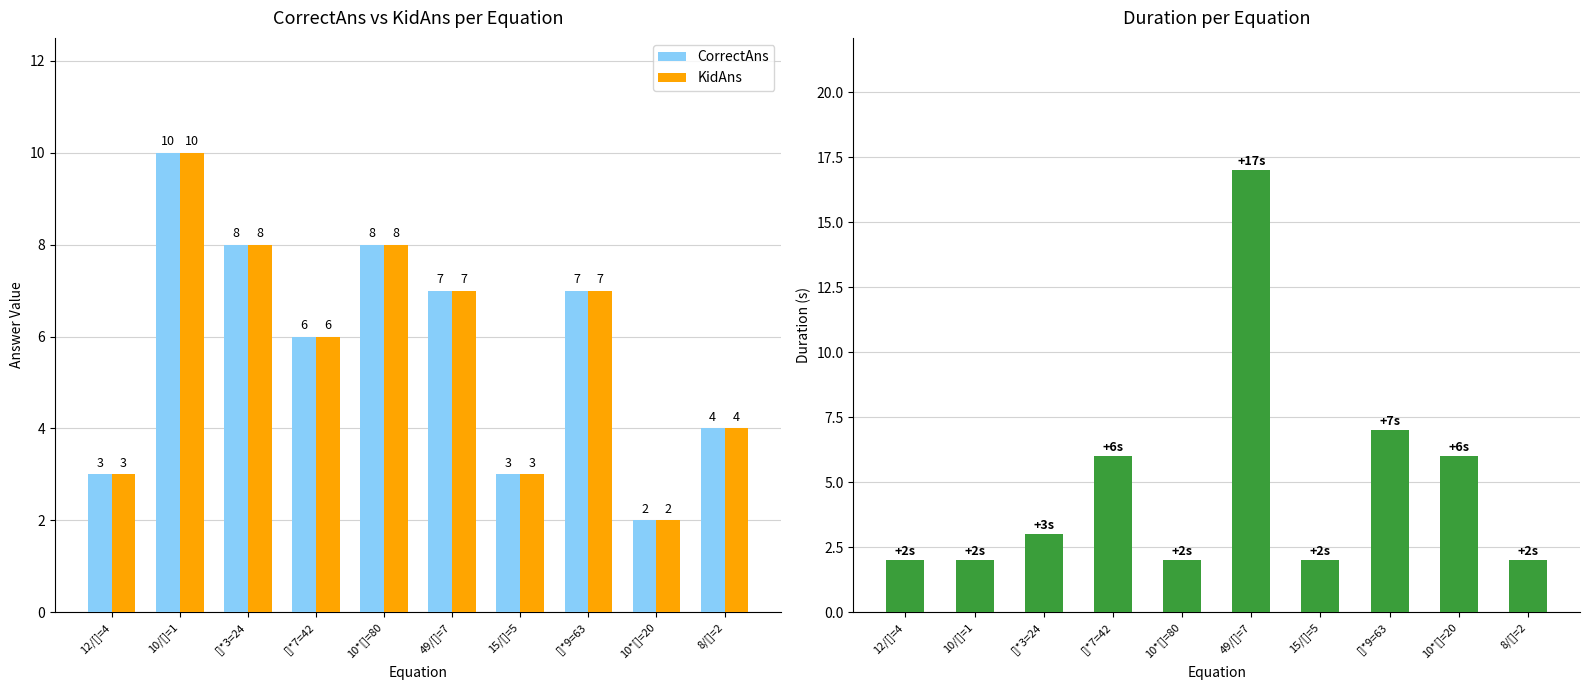

Count the CorrectAns values in the range 3 to 8.

8